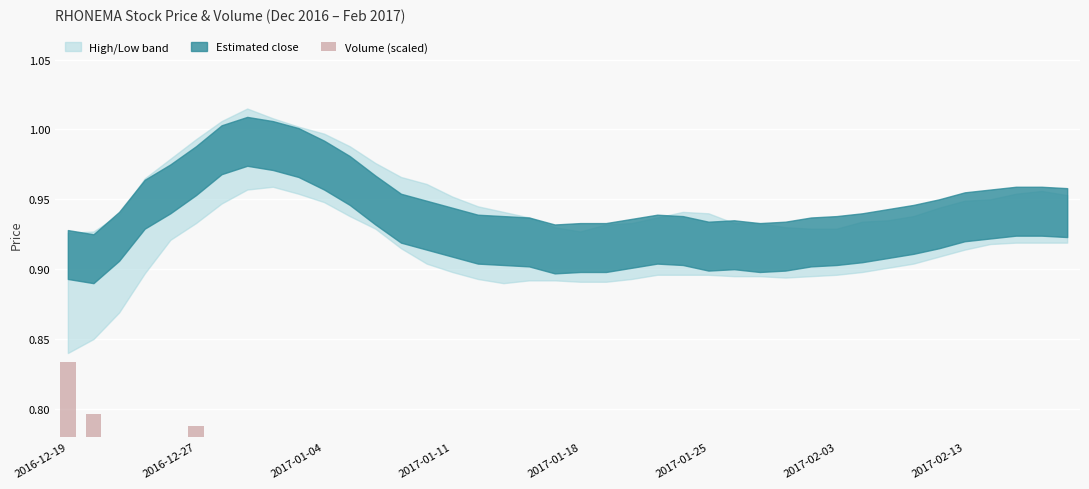

Between 25 and 27, which is larger?

25